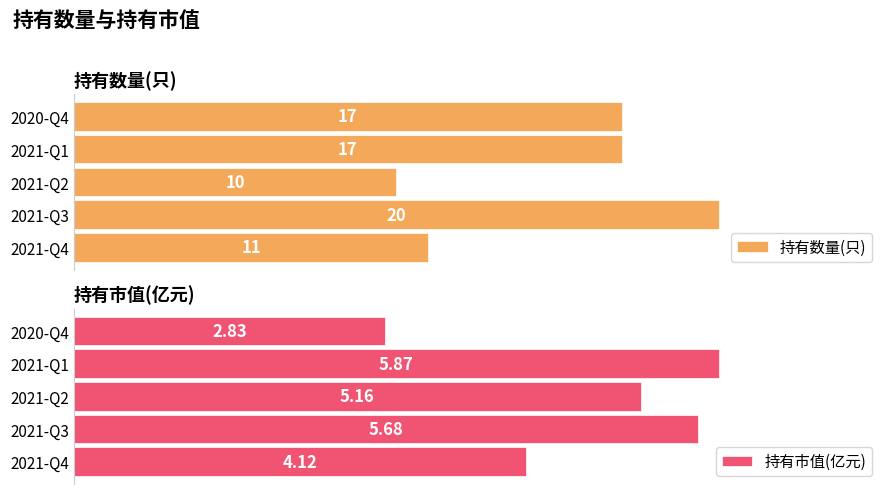

Rank the categories by 持有市值(亿元) value from lowest to highest.

2020-Q4, 2021-Q4, 2021-Q2, 2021-Q3, 2021-Q1